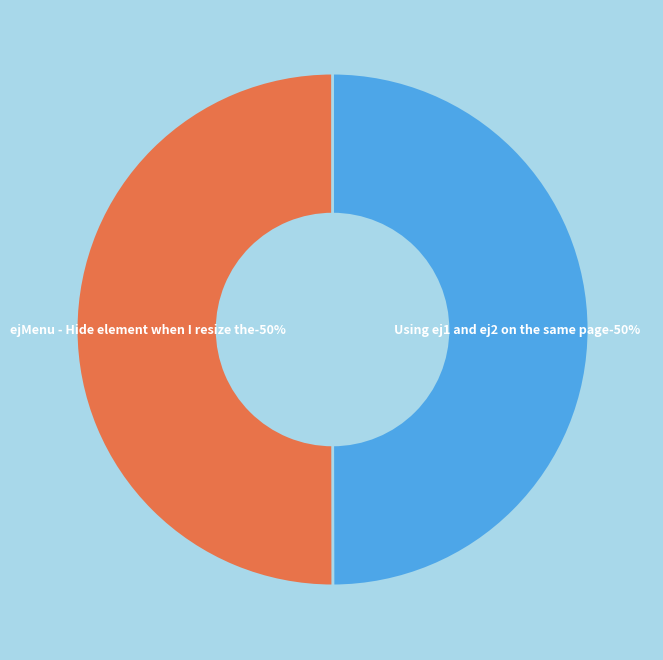

What portion of the pie excludes ejMenu - Hide element when I resize the?

50.0%